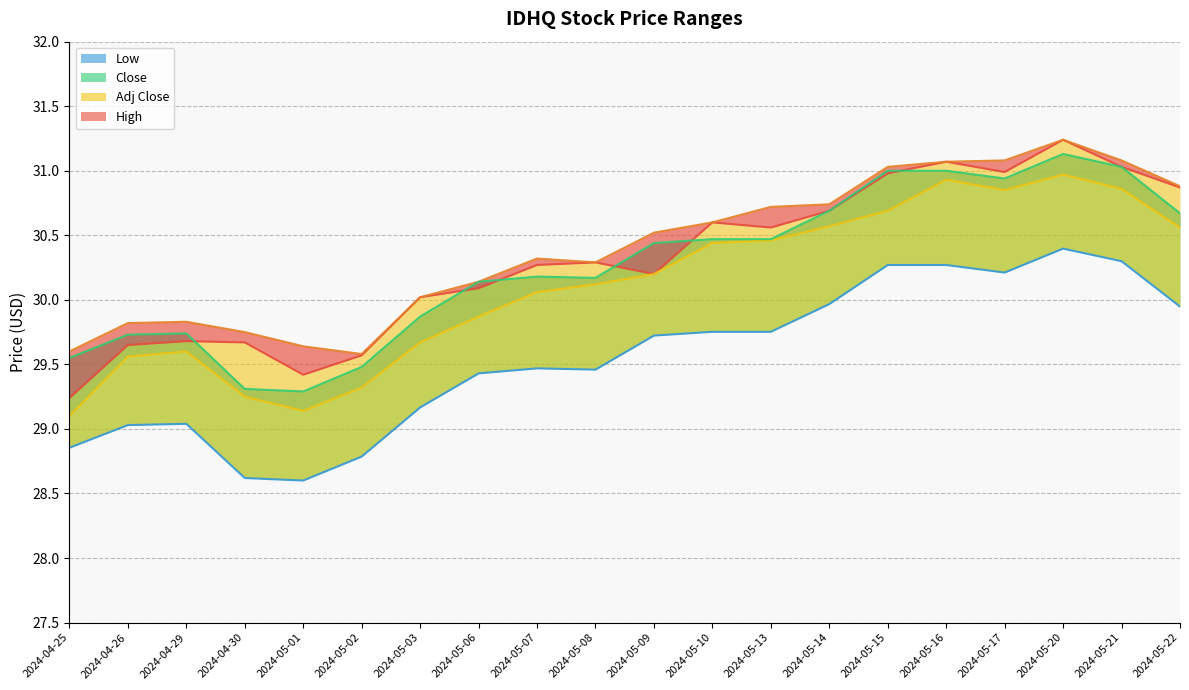

How many data points in Close are above 30?

13